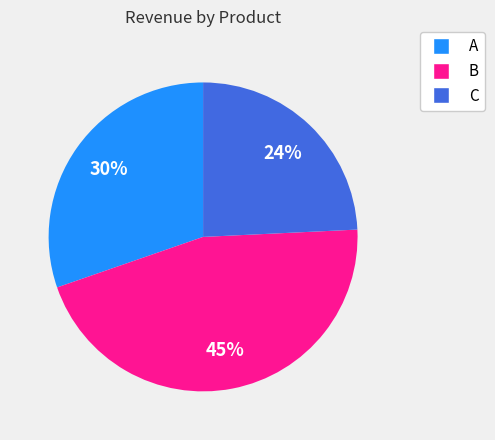

True or false: A accounts for 20% of the total.

False